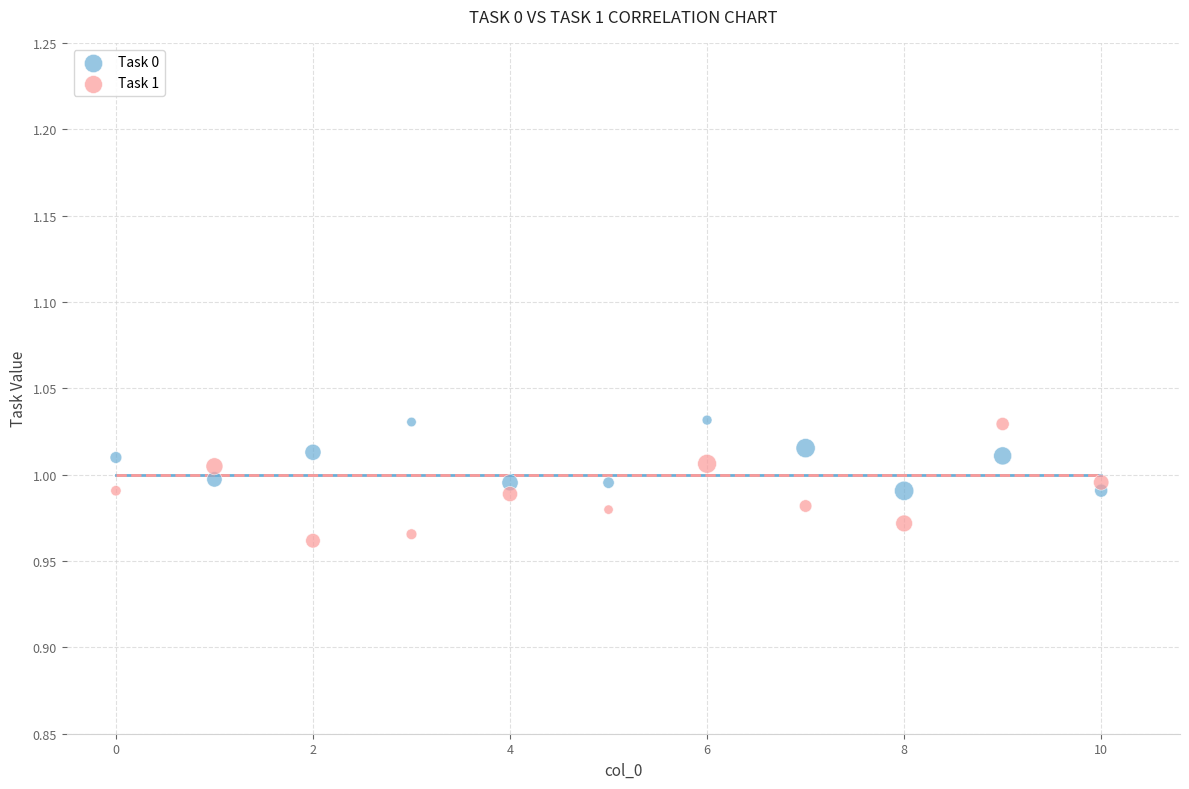

Which series has the widest spread of Y values?

Task 1